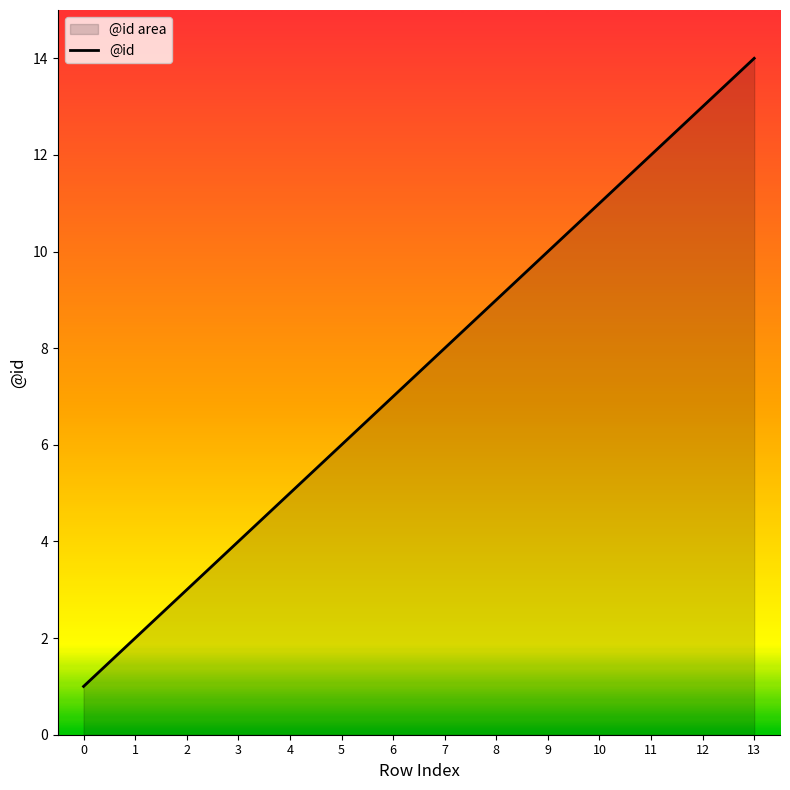

List the labels in order of value, smallest first.

0, 1, 2, 3, 4, 5, 6, 7, 8, 9, 10, 11, 12, 13